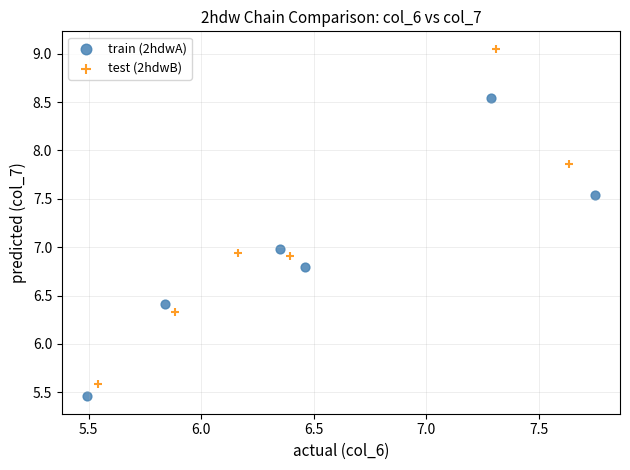

Which series has the largest Y range (max minus min)?

test (2hdwB)